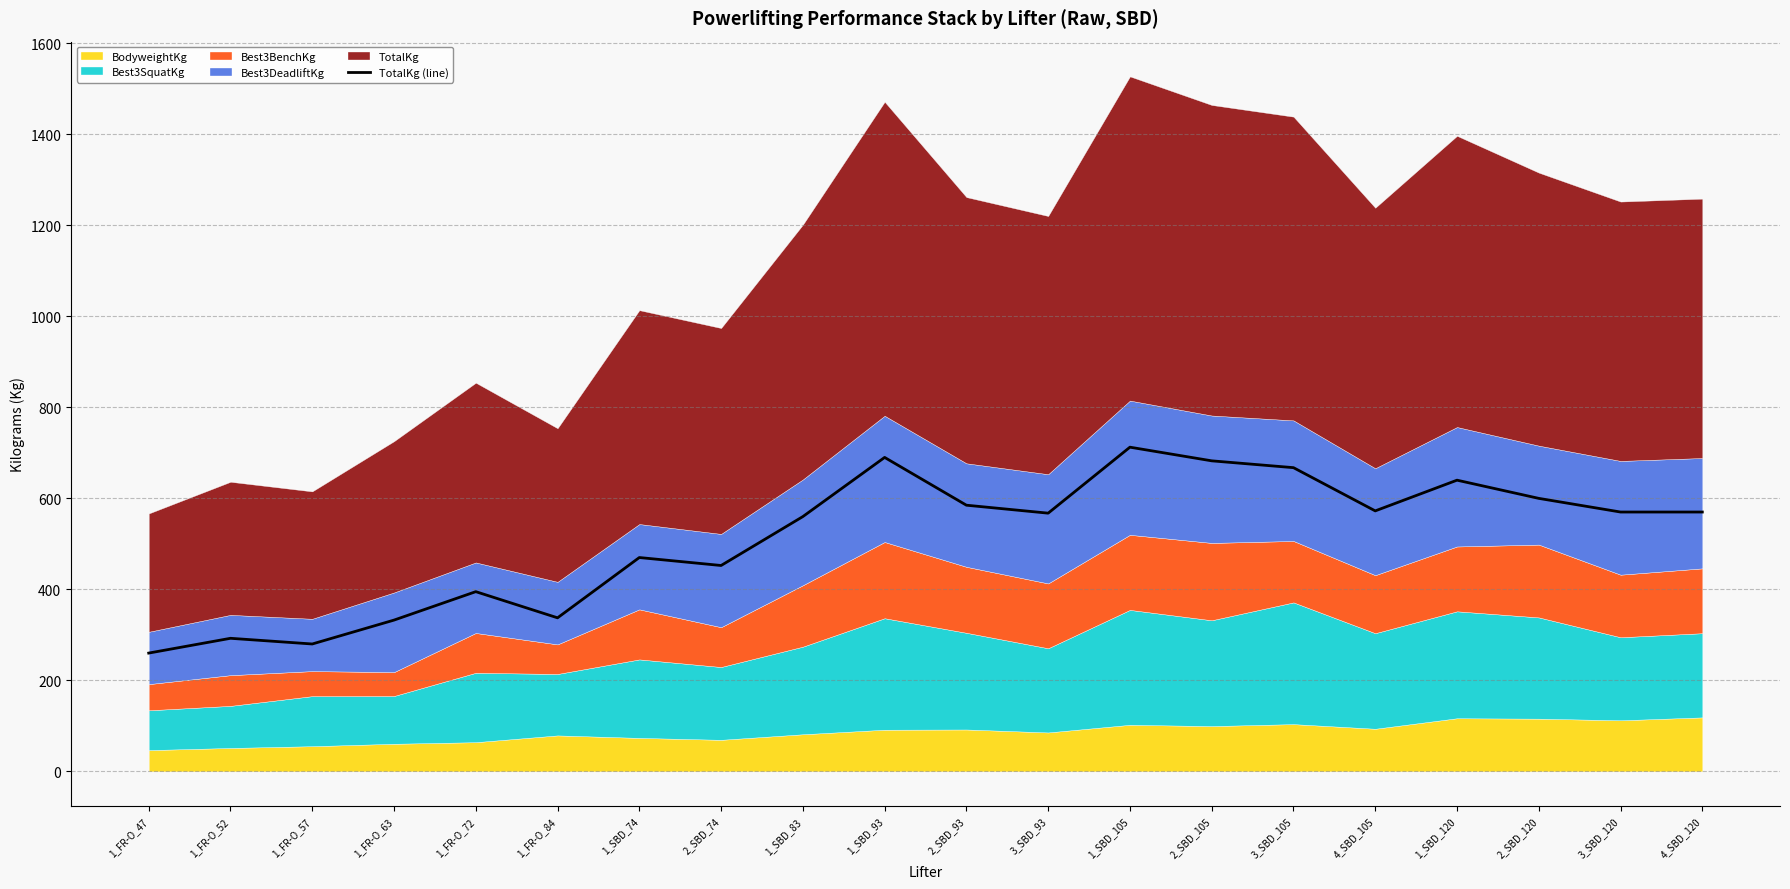

List the labels in order of value, smallest first.

1_FR-O_47, 1_FR-O_57, 1_FR-O_52, 1_FR-O_63, 1_FR-O_84, 1_FR-O_72, 2_SBD_74, 1_SBD_74, 1_SBD_83, 3_SBD_93, 3_SBD_120, 4_SBD_120, 4_SBD_105, 2_SBD_93, 2_SBD_120, 1_SBD_120, 3_SBD_105, 2_SBD_105, 1_SBD_93, 1_SBD_105